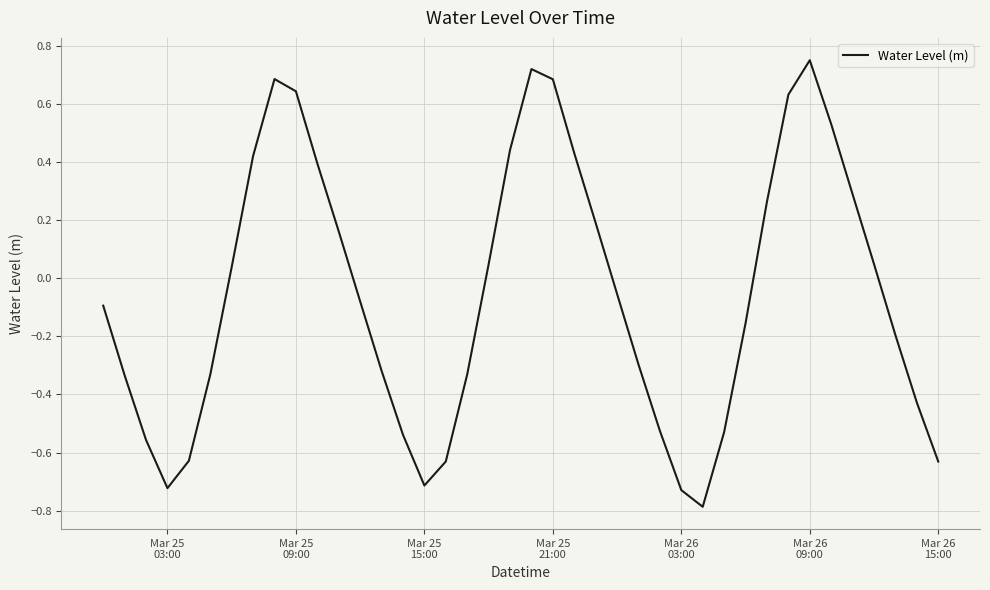

What is the smallest value displayed?

-0.8